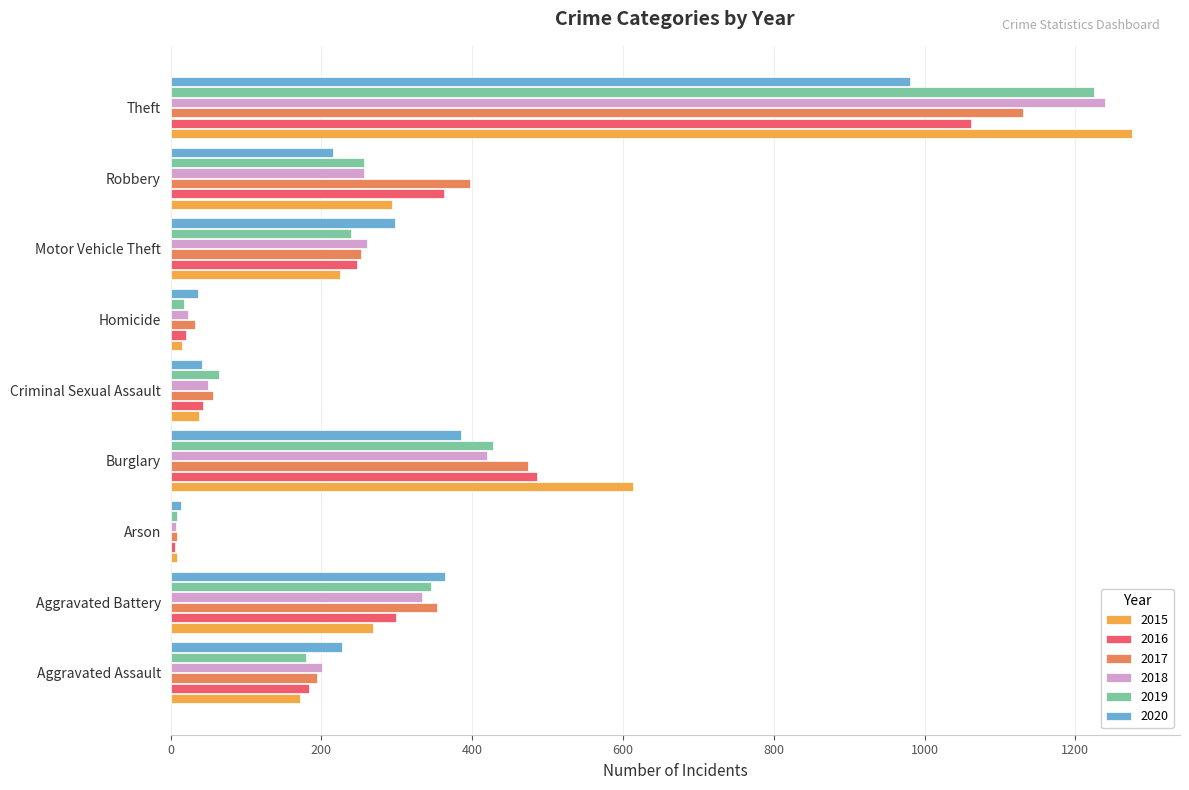

What is the maximum value shown in the chart?

1275